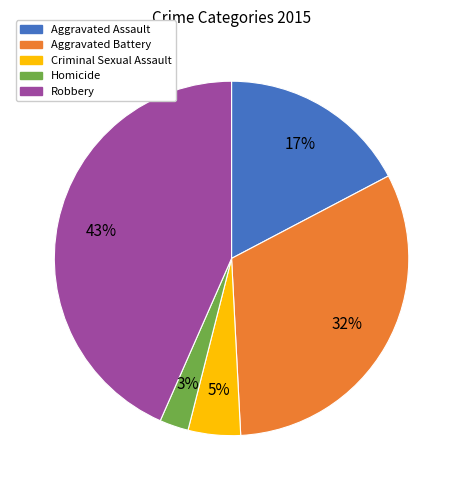

Is there a majority slice in this chart?

No